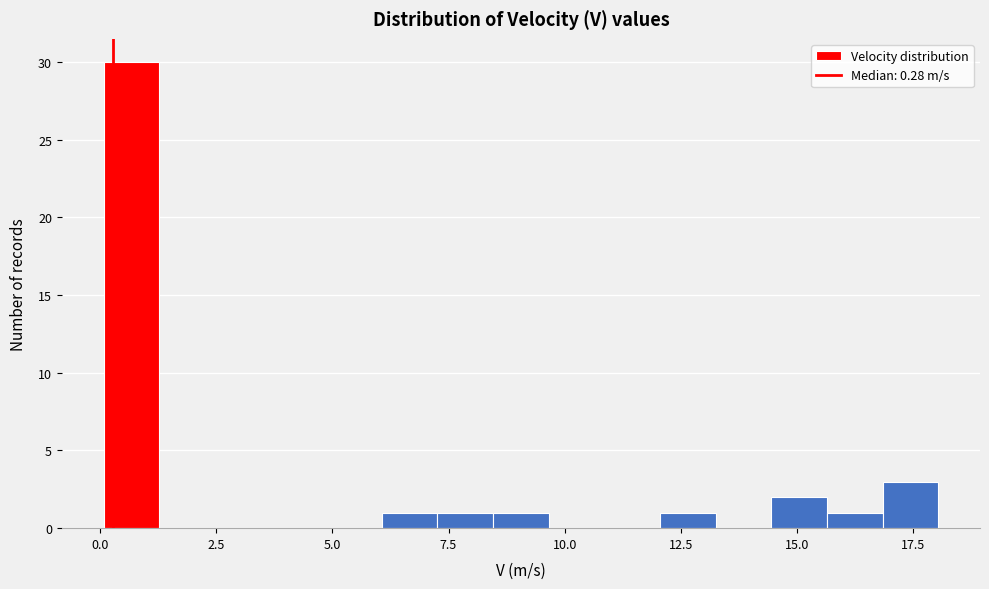

Around what value on the x-axis is the tallest bar? Give the approximate position of its centre, as read against the axis.

0.5